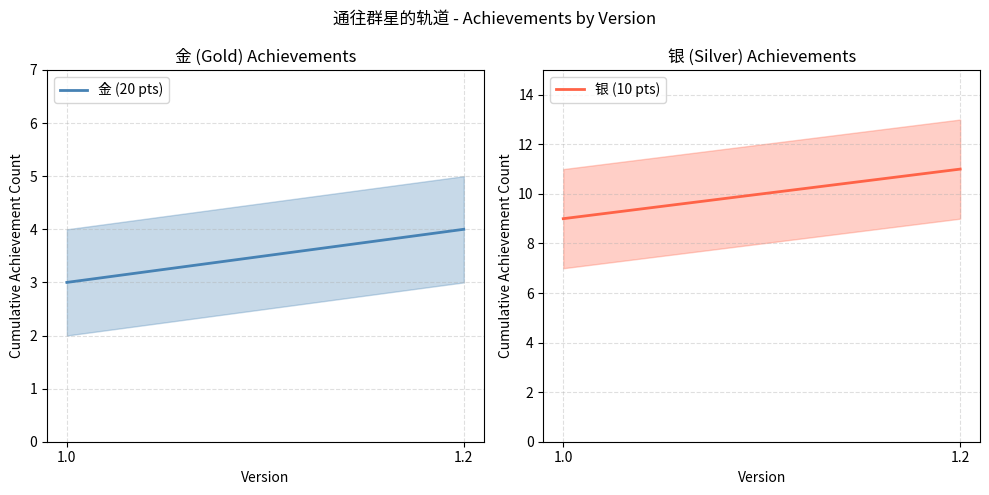

Does the chart have visible grid lines?

Yes